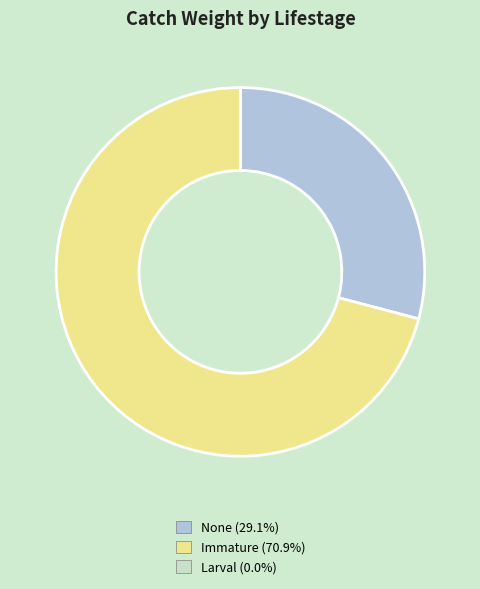

Is there any slice that represents more than half of the pie?

Yes